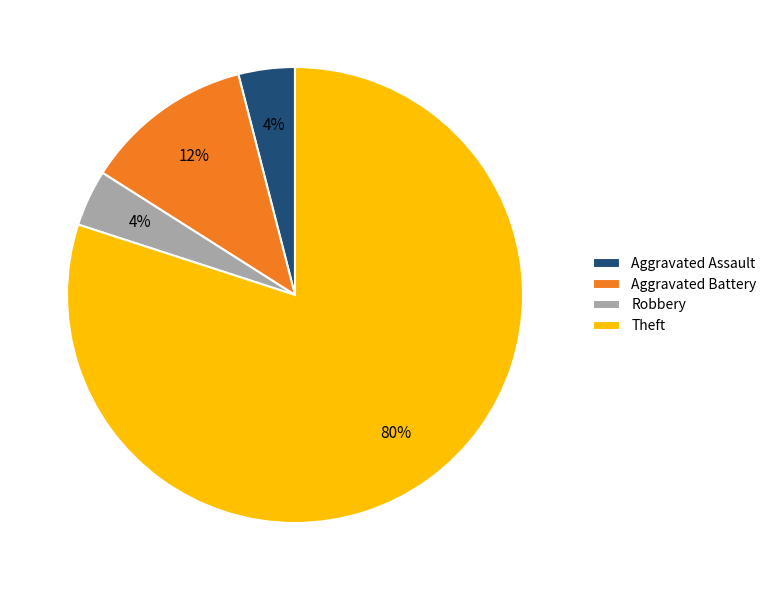

Count the number of slices in the pie.

4